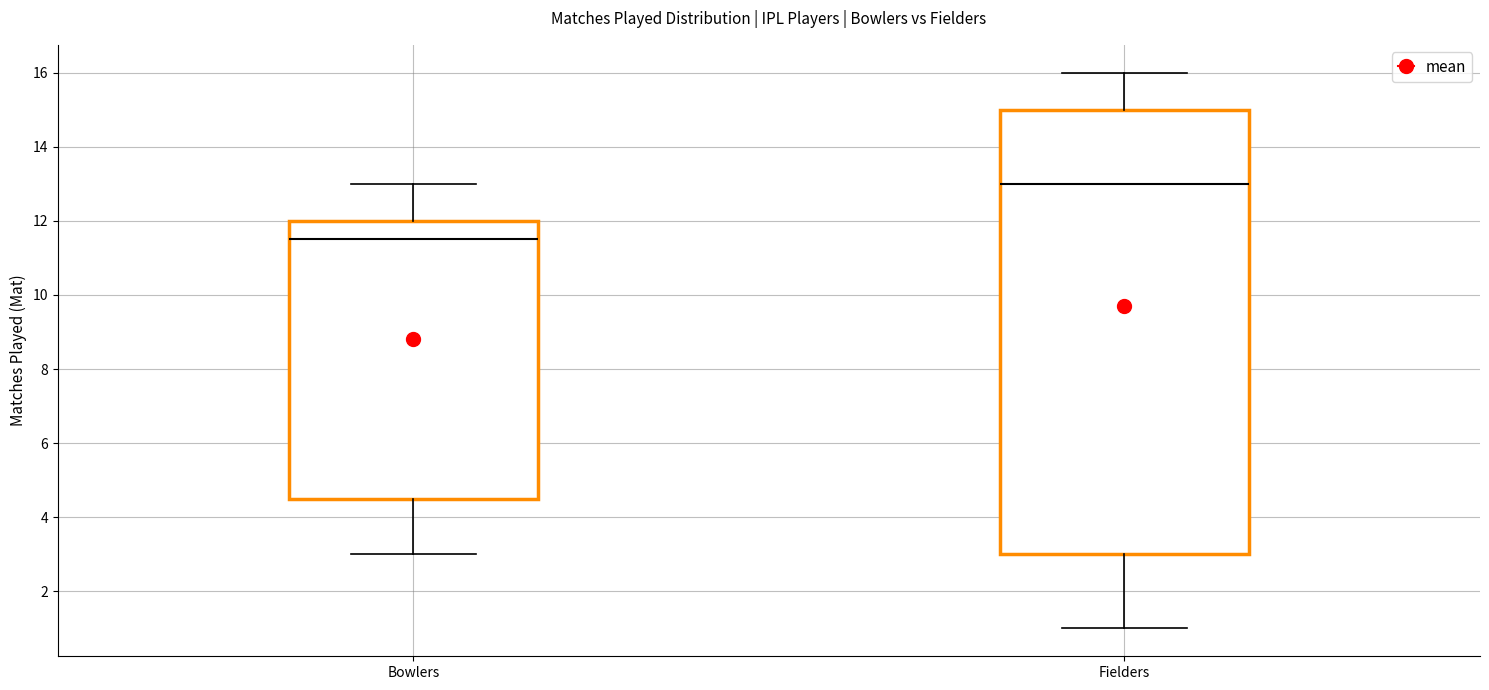

Where does the lower whisker of the box for Fielders end on the y-axis? The values are not printed on the chart, so give them approximately, as read against the axis.

1.0